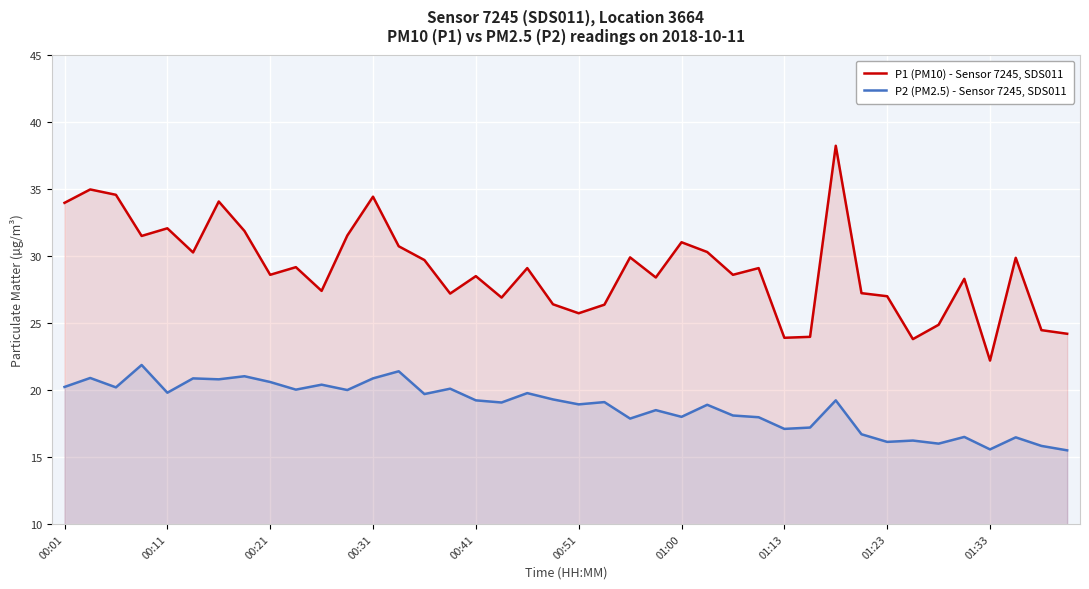

In P1 (PM10) - Sensor 7245, SDS011, how many points are higher than both neighbors (excluding endpoints)?

13